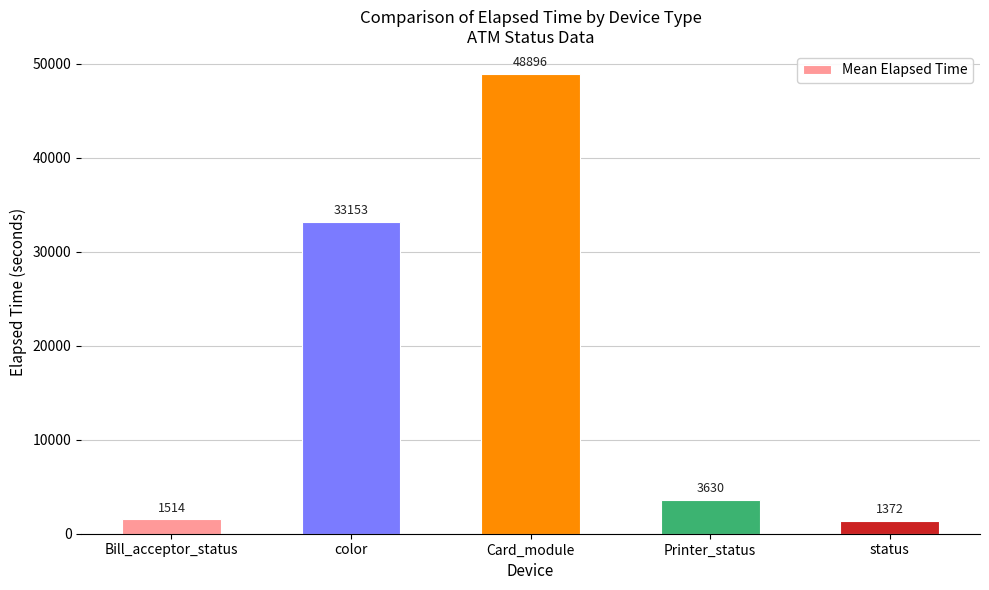

Rank the categories by value from highest to lowest.

Card_module, color, Printer_status, Bill_acceptor_status, status